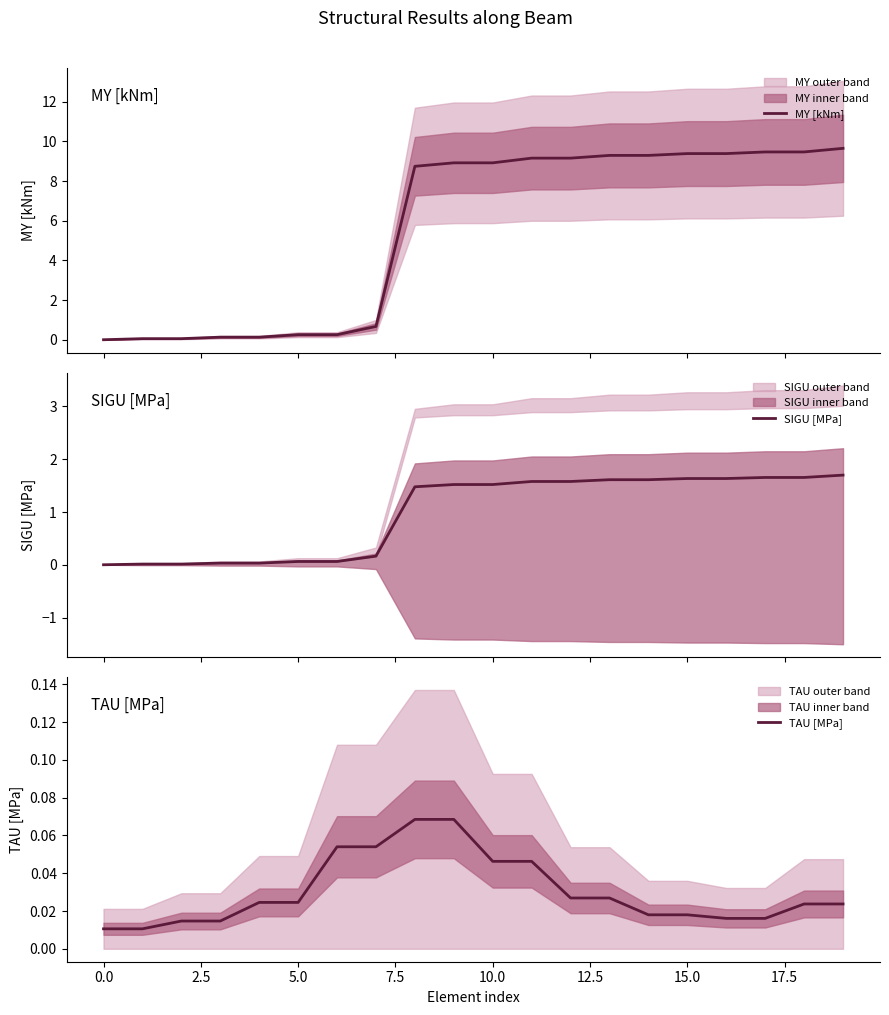

What are all the series names shown in the legend?

MY [kNm], SIGU [MPa], TAU [MPa]